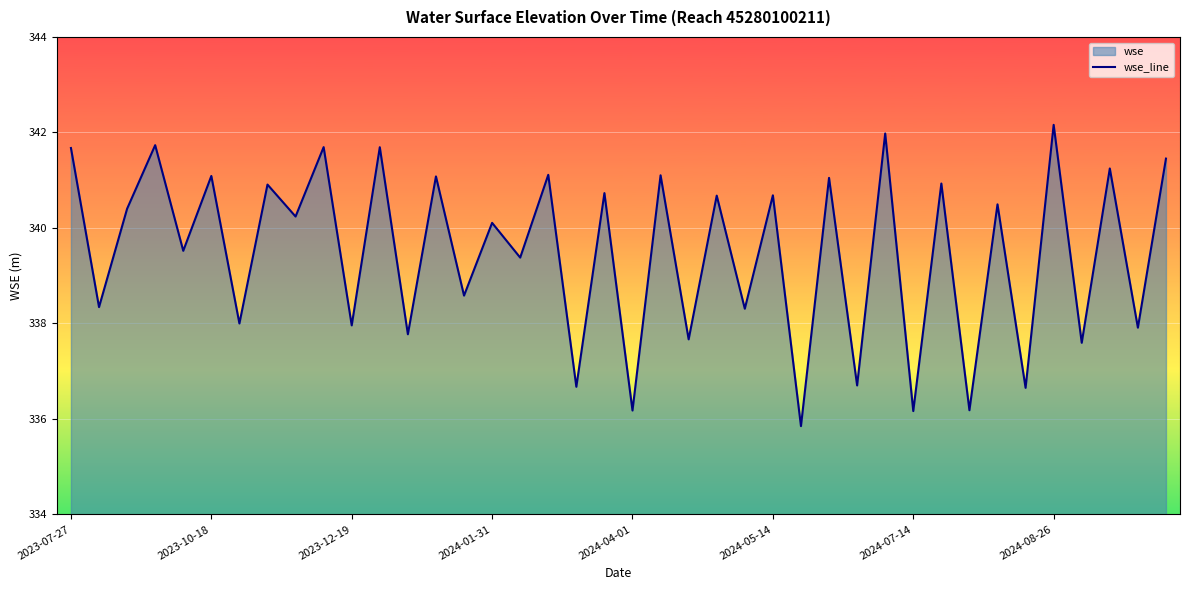

The value at 2023-10-18 is 113.7. True or false?

False